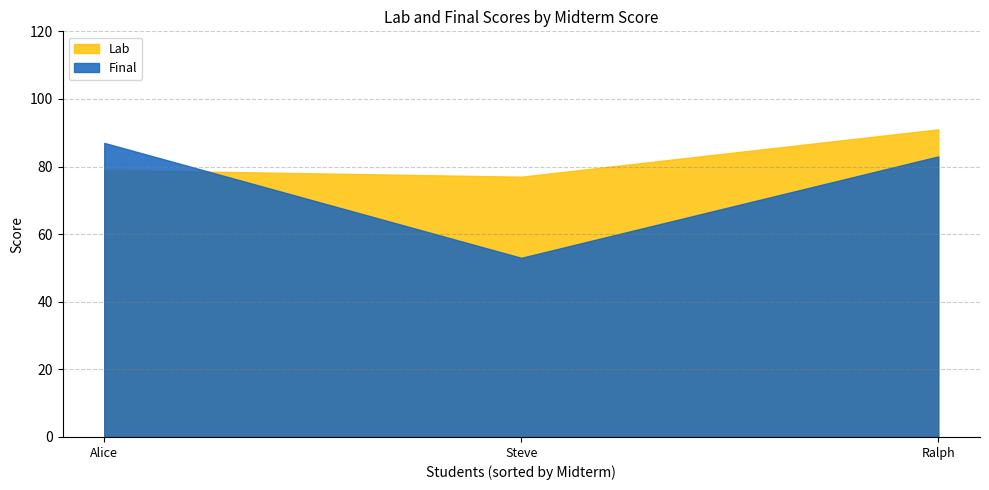

How many Lab values are between 77 and 91?

3